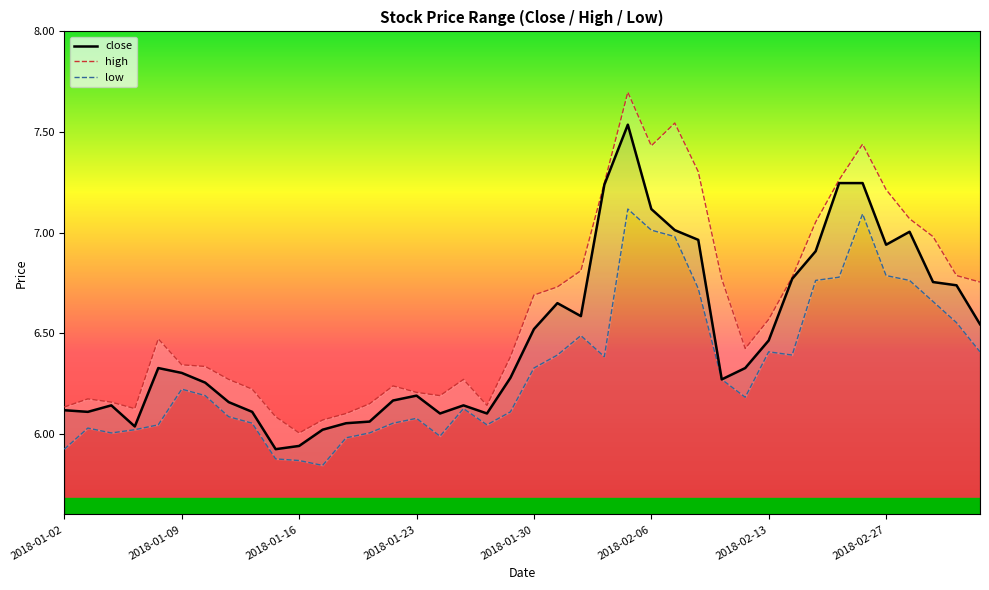

True or false: high has a value of 6.4 at 19.

True